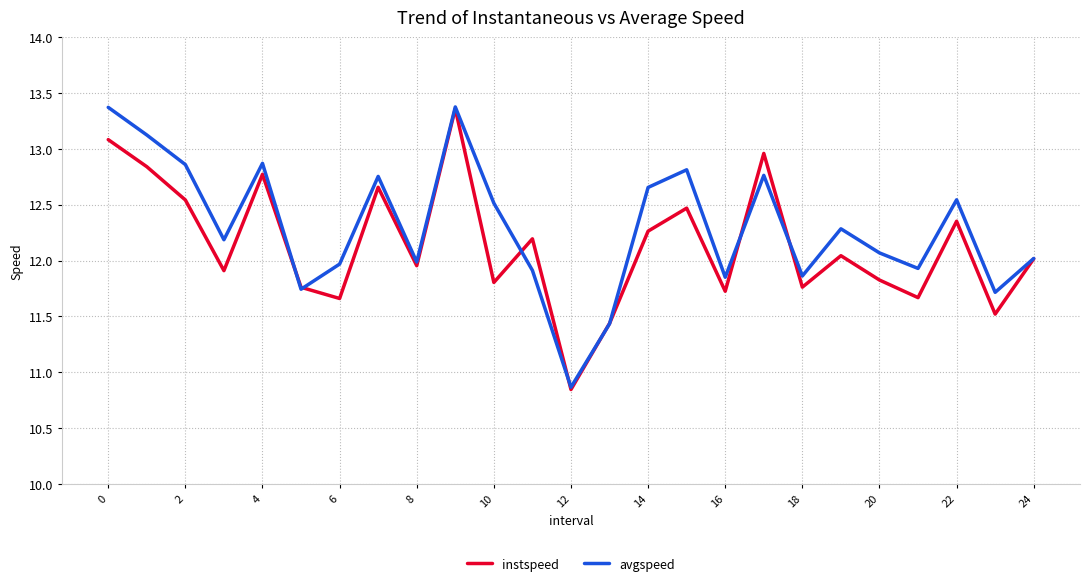

List the series in order of their overall mean, lowest first.

instspeed, avgspeed